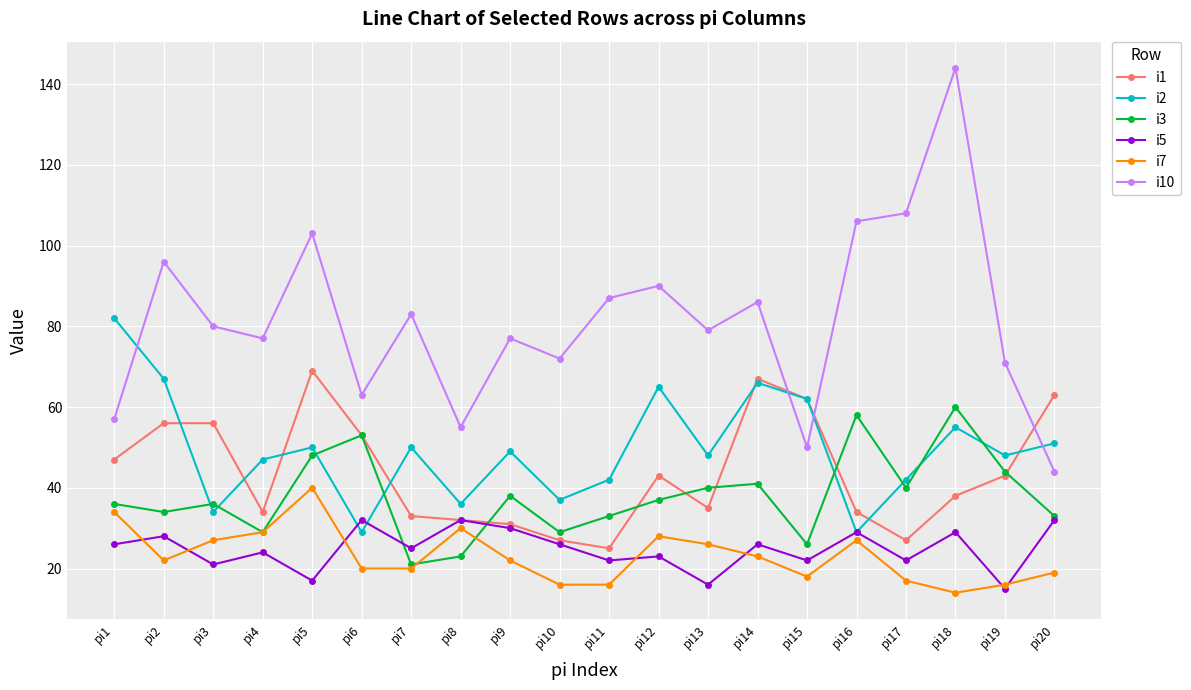

True or false: i2 has a value of 29 at pi16.

True